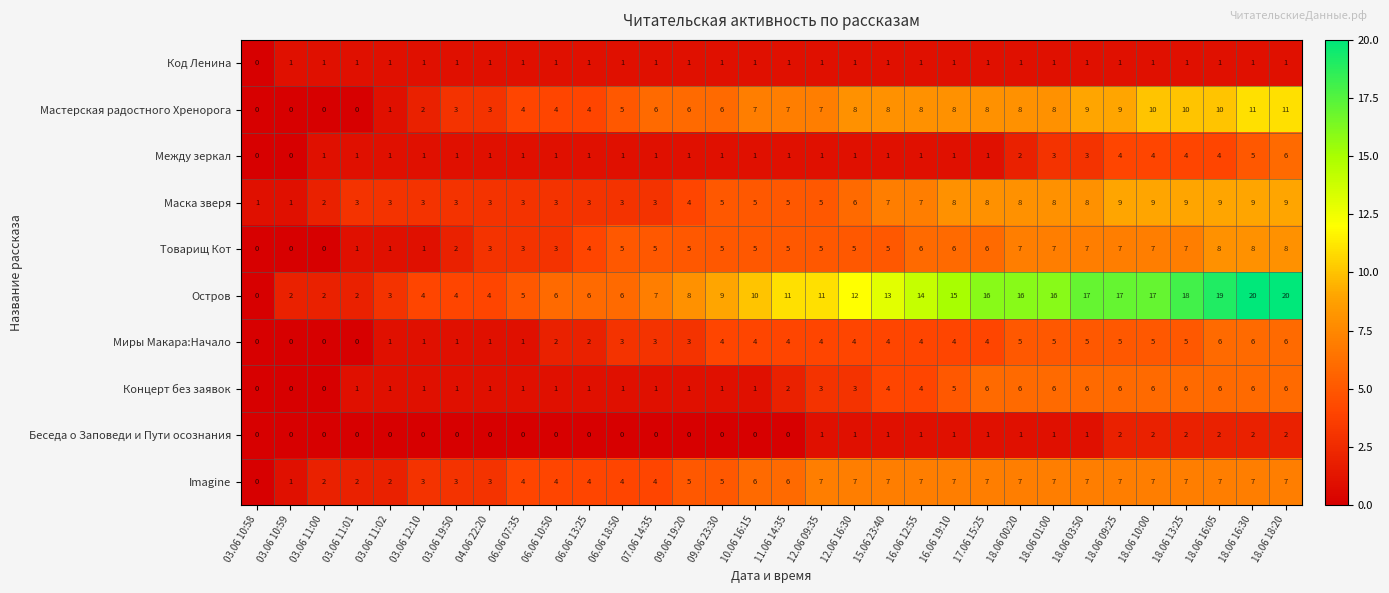

Count the Беседа о Заповеди и Пути осознания values in the range 0 to 1.

26